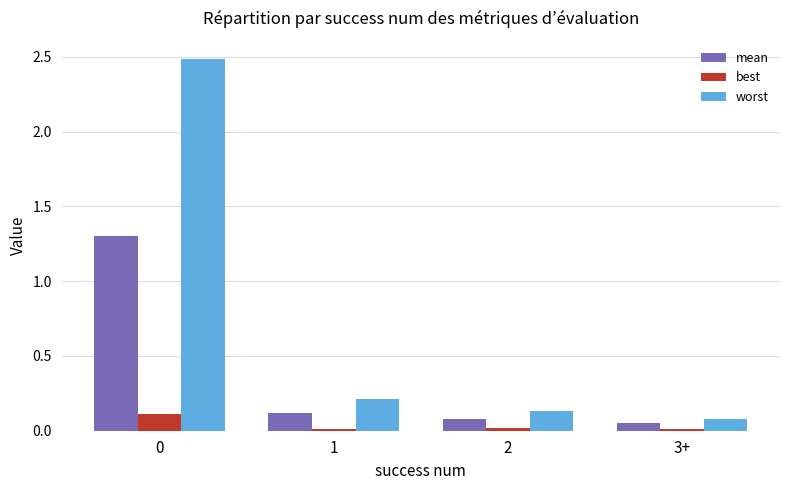

Rank the series by their maximum value, from lowest to highest.

best, mean, worst